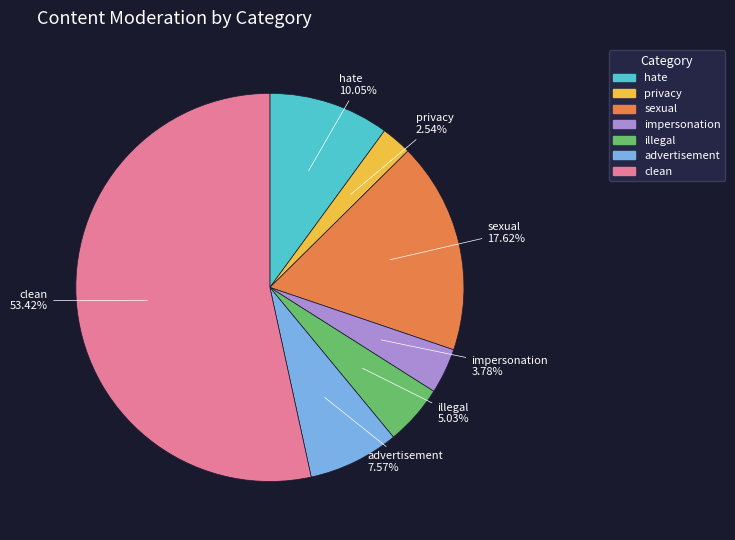

Is it true that hate is 10% of the pie?

True